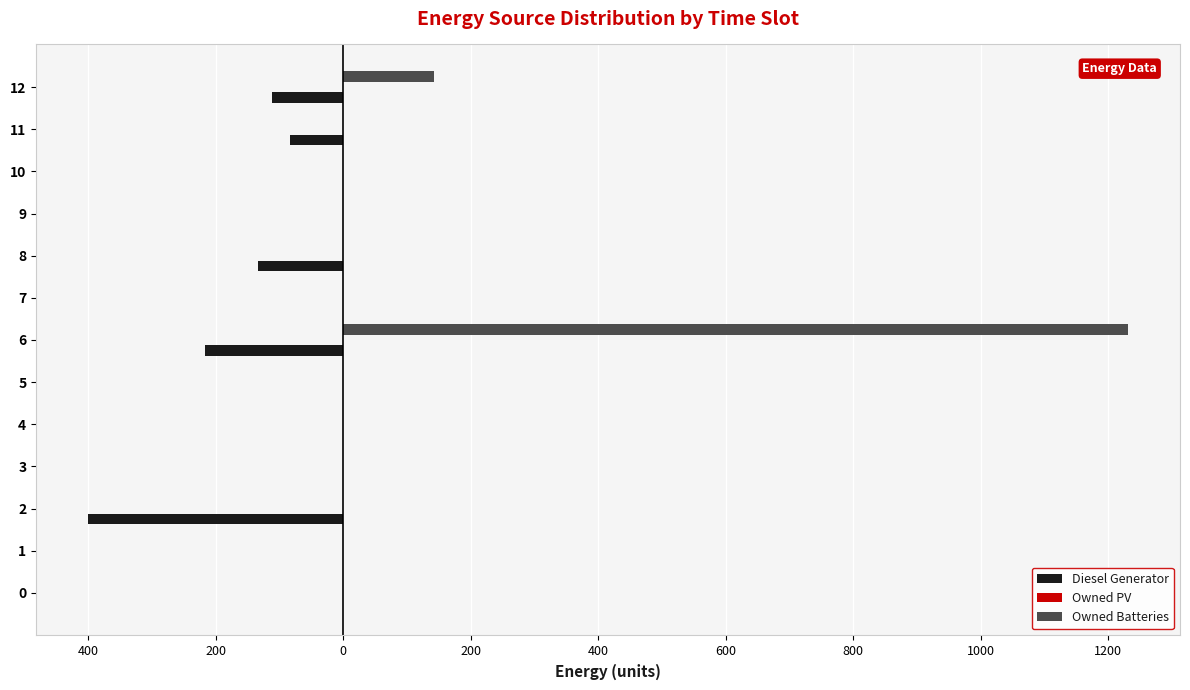

How many groups of bars are there?

13